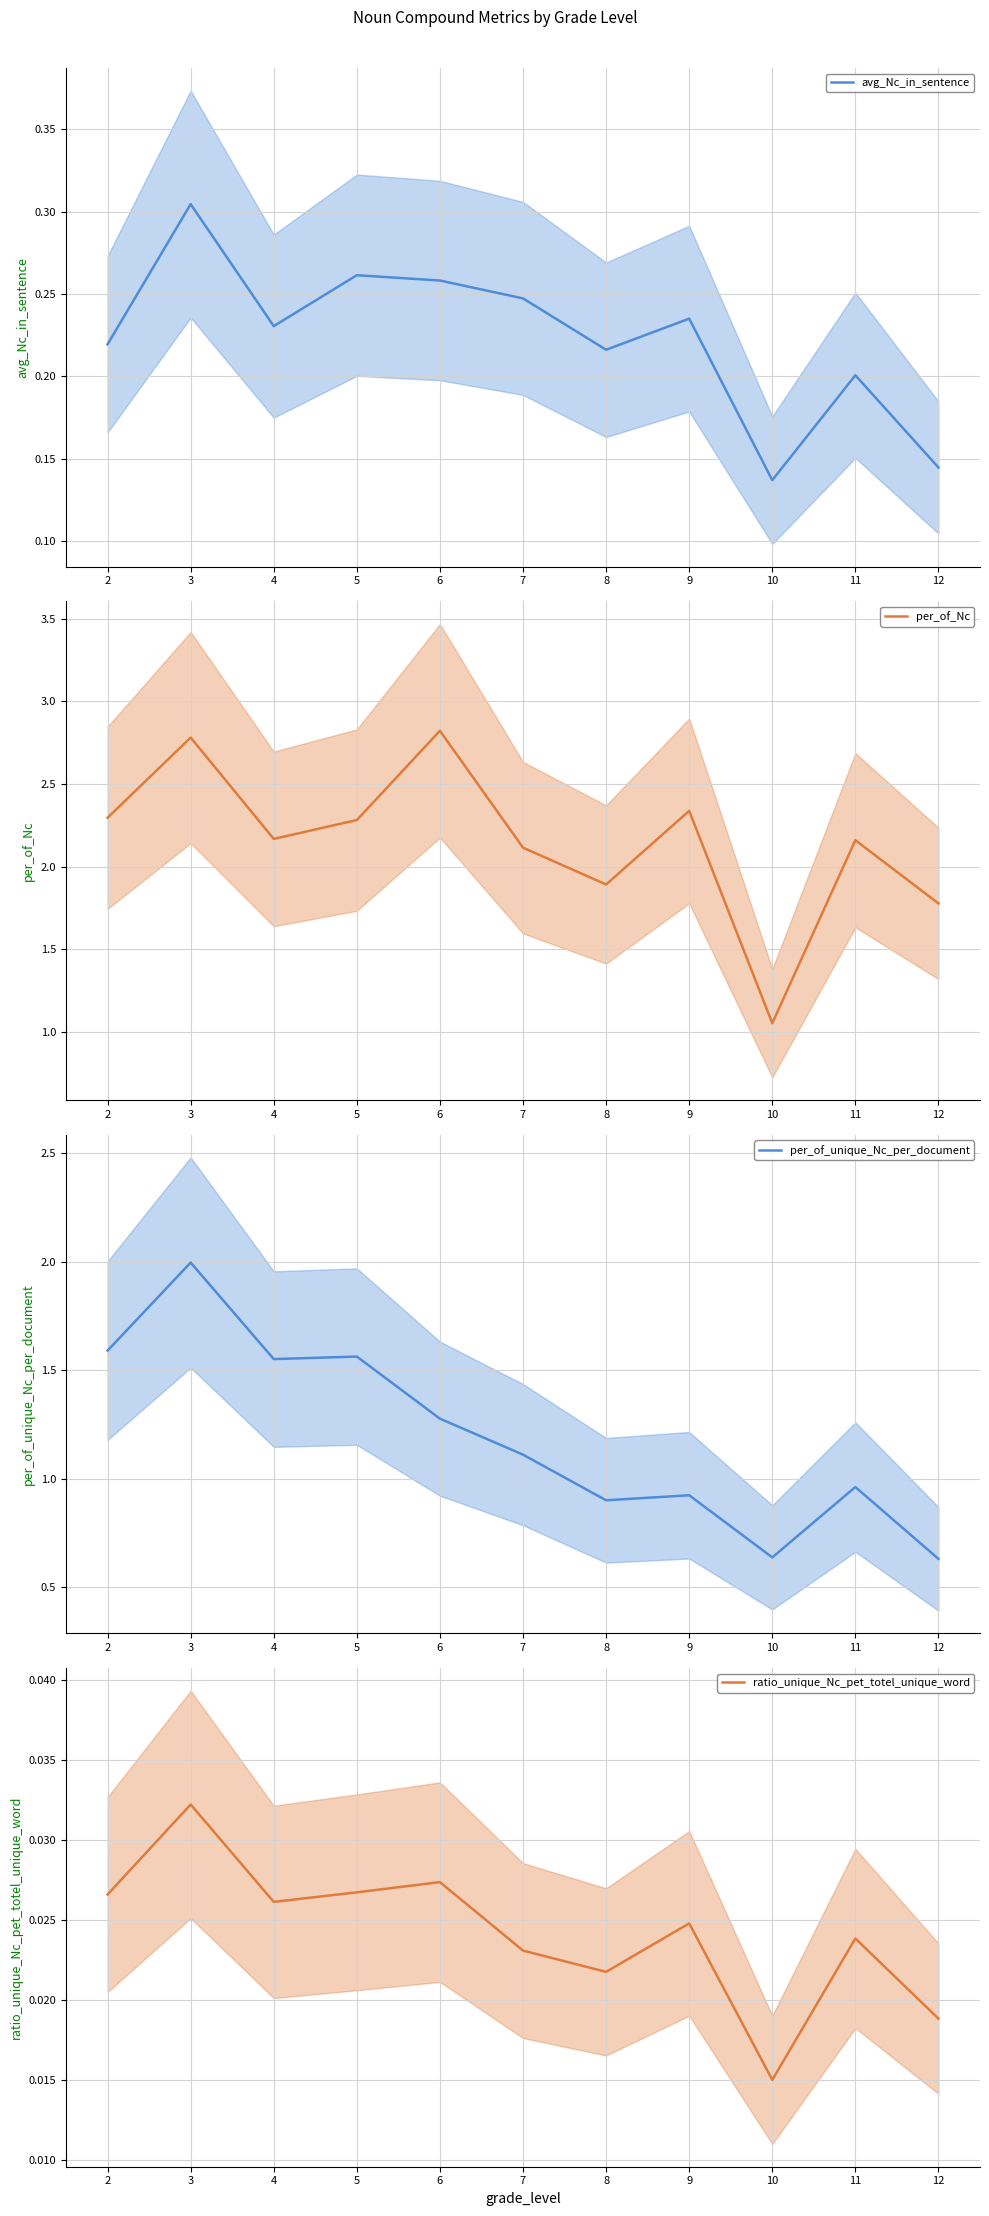

How many lines are shown in the chart?

4